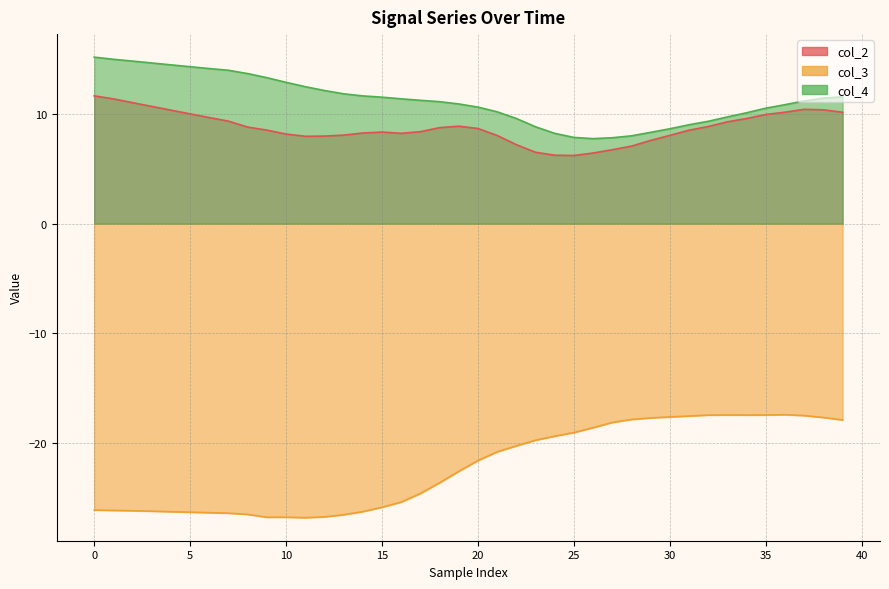

What is the label of the 15th point from the left?

14